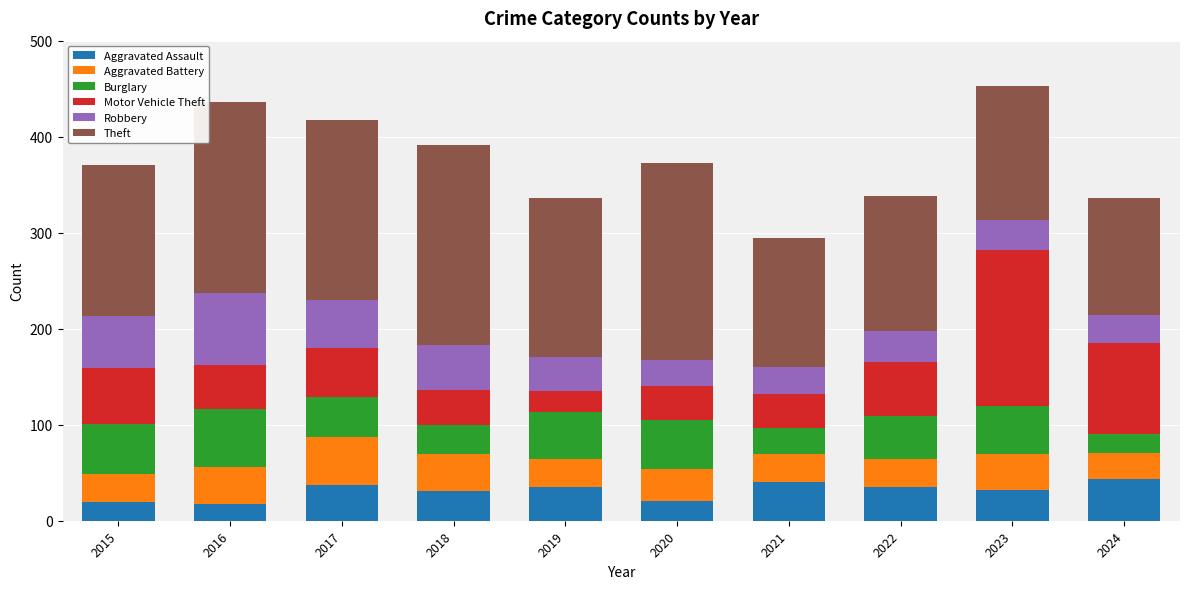

The Aggravated Assault series shows 35 at 2019. True or false?

True